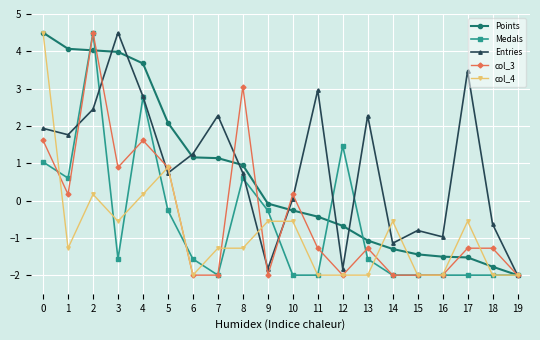

What is the highest value of the Medals series?

4.5